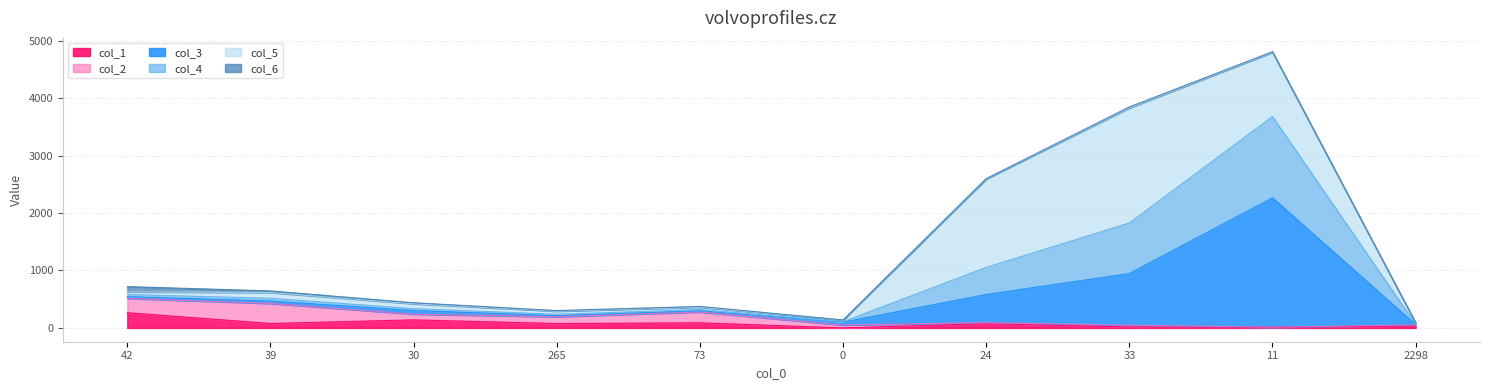

Where is col_1 nearest to the value 132?

30